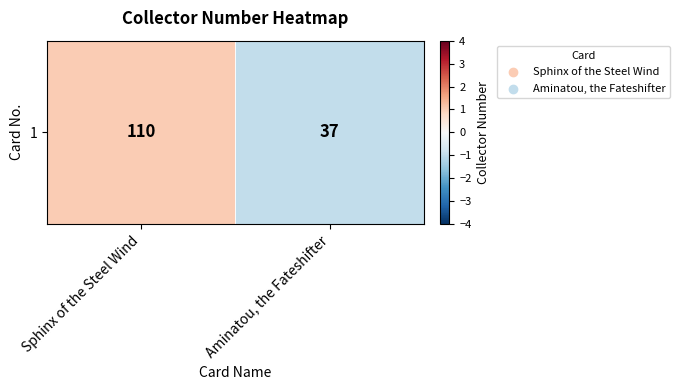

Reading left to right, transcribe all the data shown in this chart.

1	-1